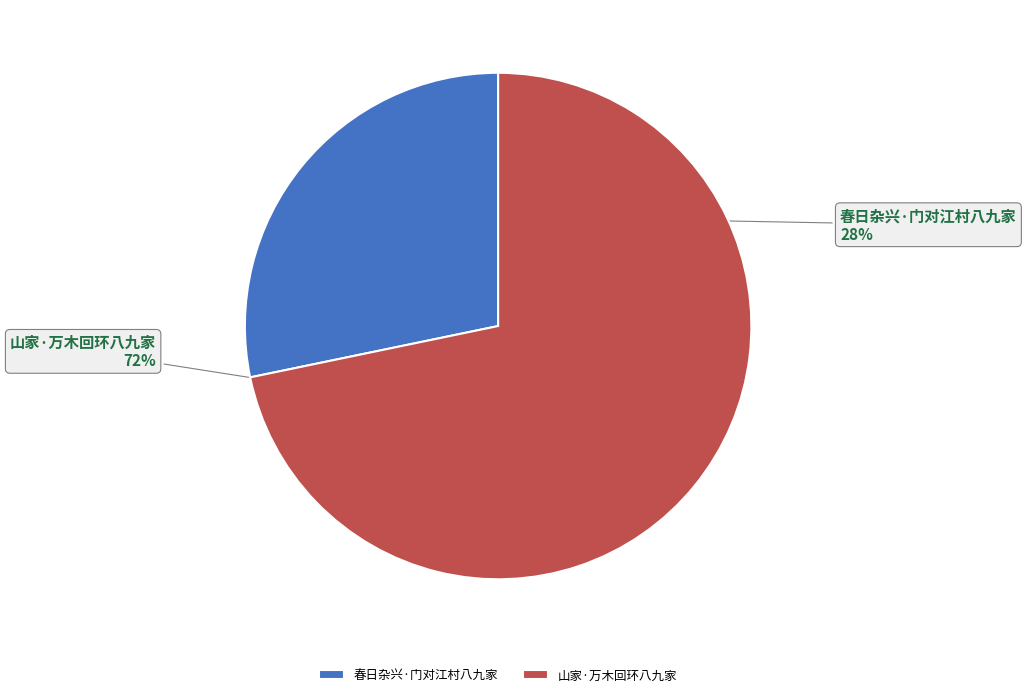

To the nearest percent, what portion does 山家·万木回环八九家 represent?

72%